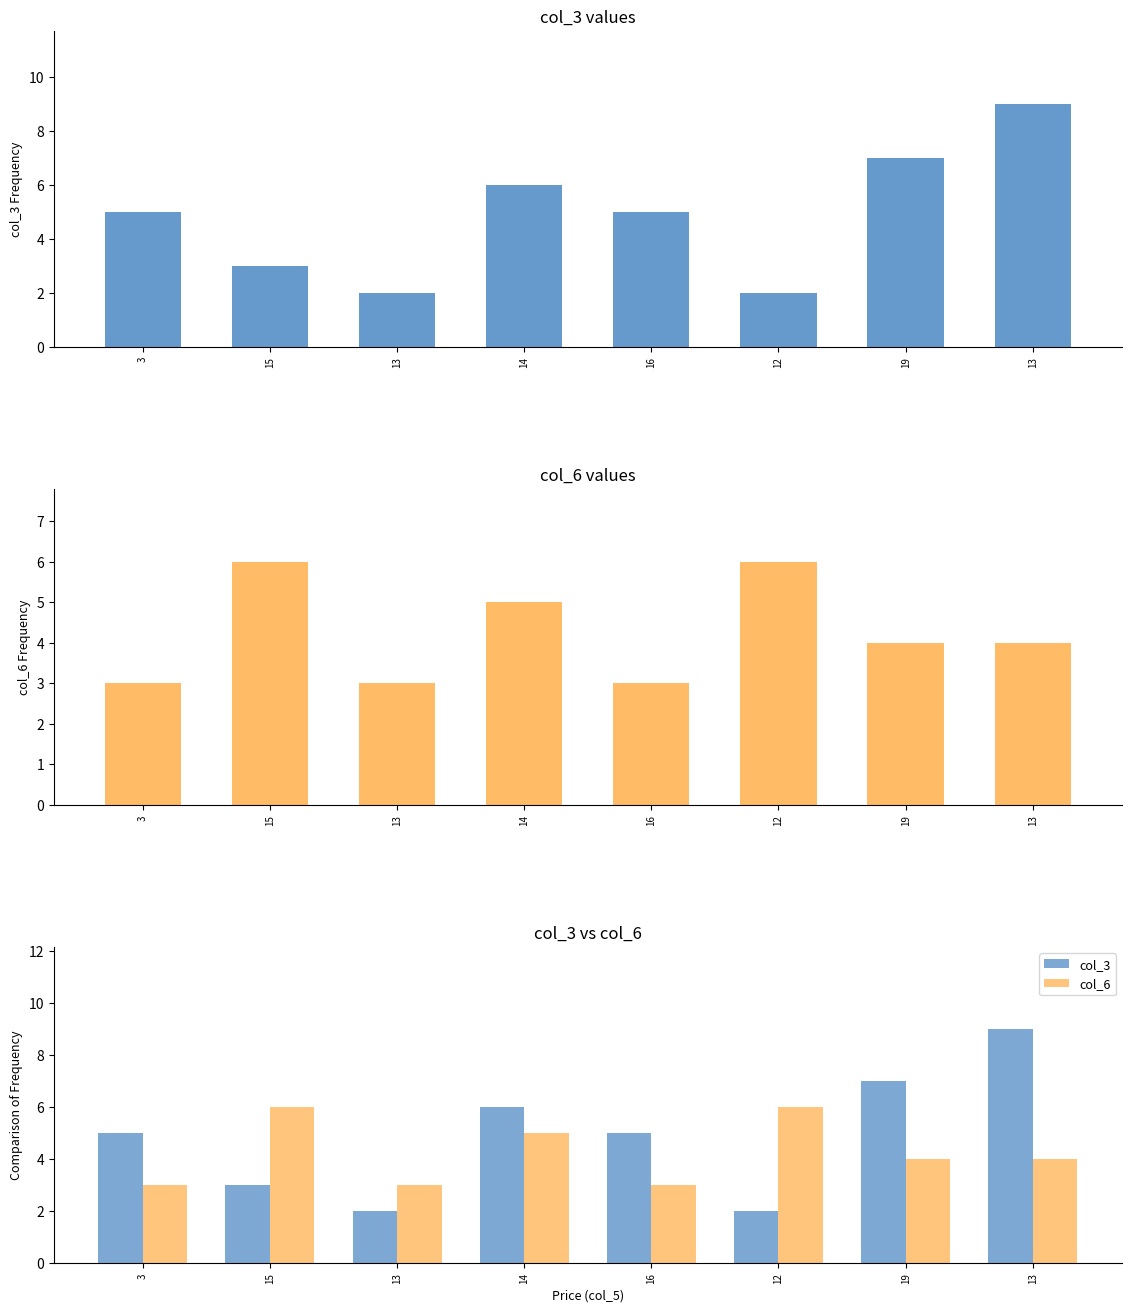

What is the difference between the highest and lowest values at 3?

2